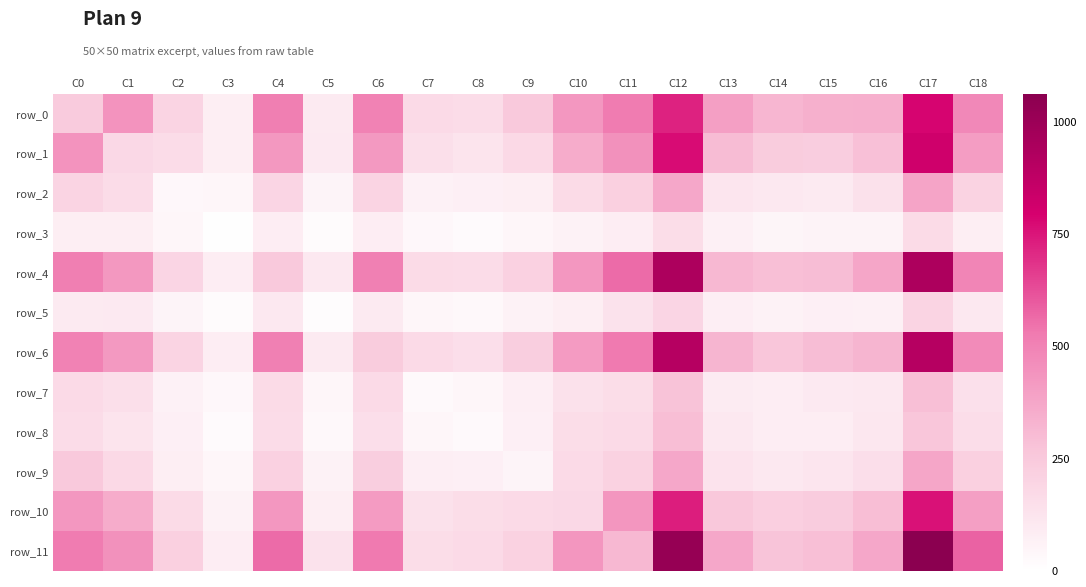

Rank the series by their maximum value, from highest to lowest.

row_11, row_4, row_6, row_1, row_0, row_10, row_2, row_9, row_8, row_7, row_5, row_3